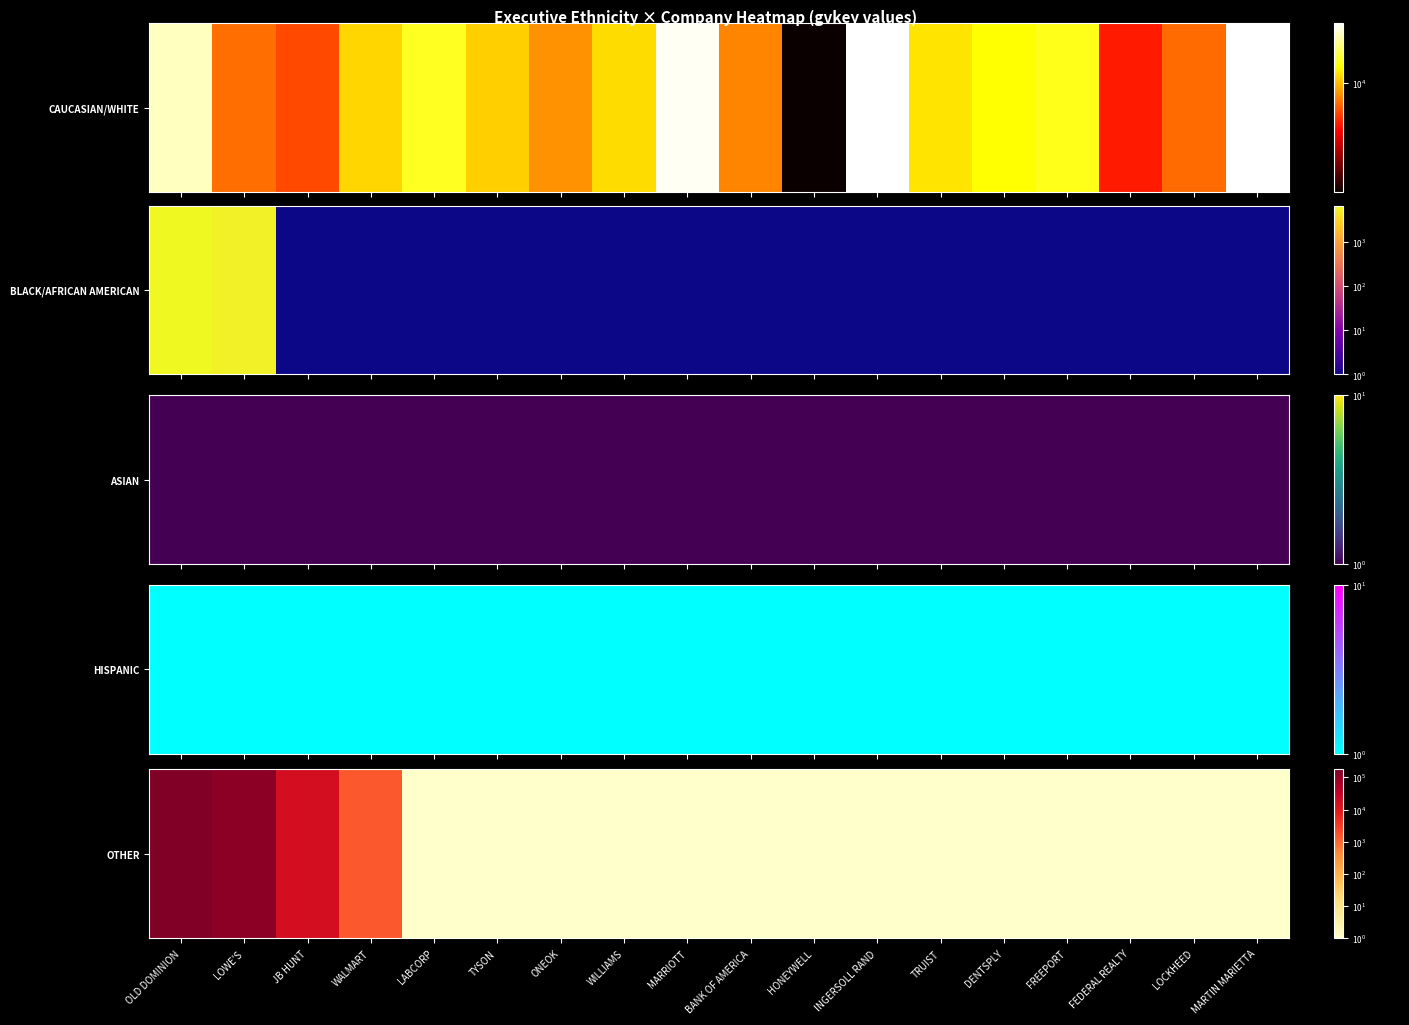

What is the average value?

17525.9